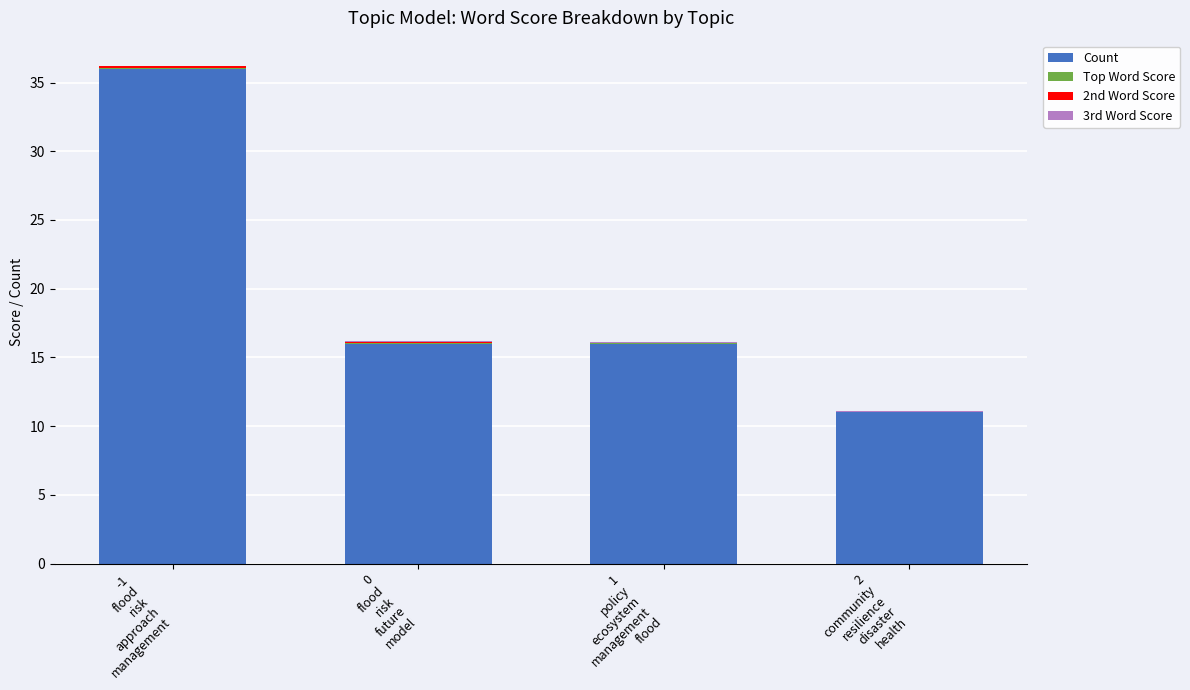

What is the sum of all Count values?

79.0